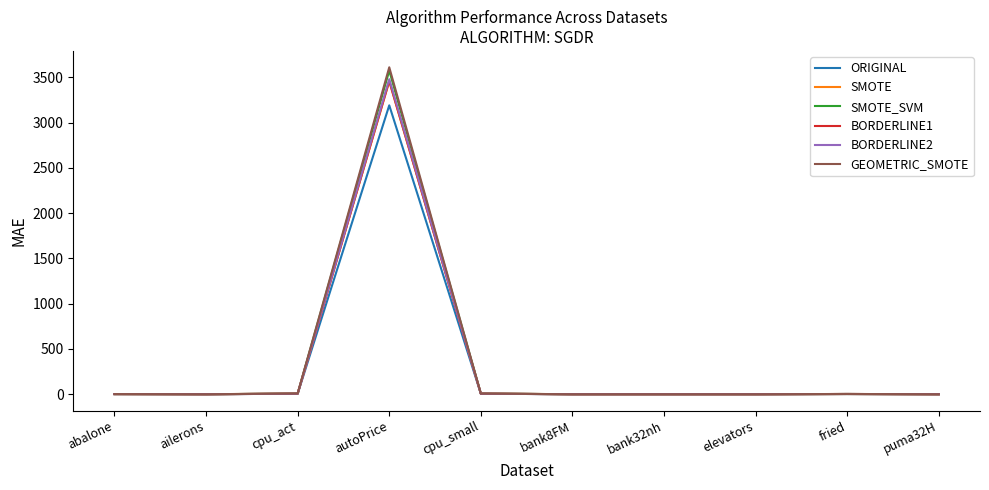

What is the maximum value shown in the chart?

3609.7